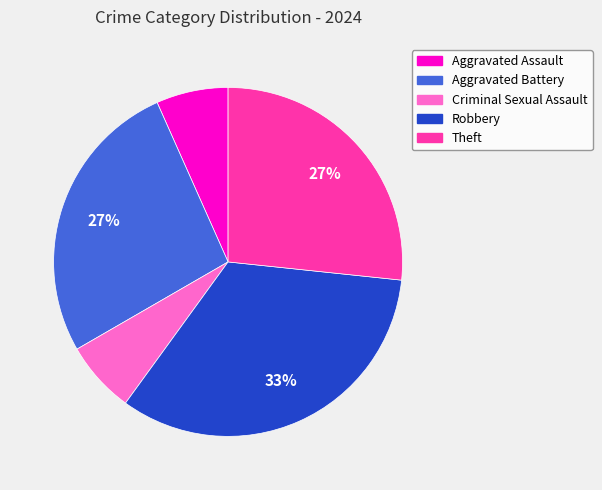

What percentage is the Robbery slice, to the nearest percent?

33%